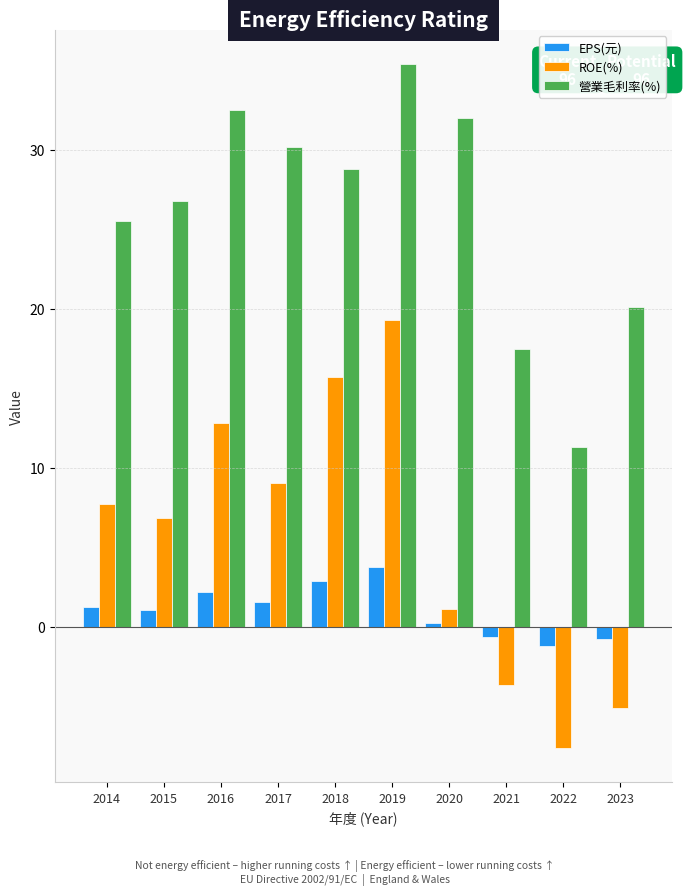

How many bars are there in total?

30